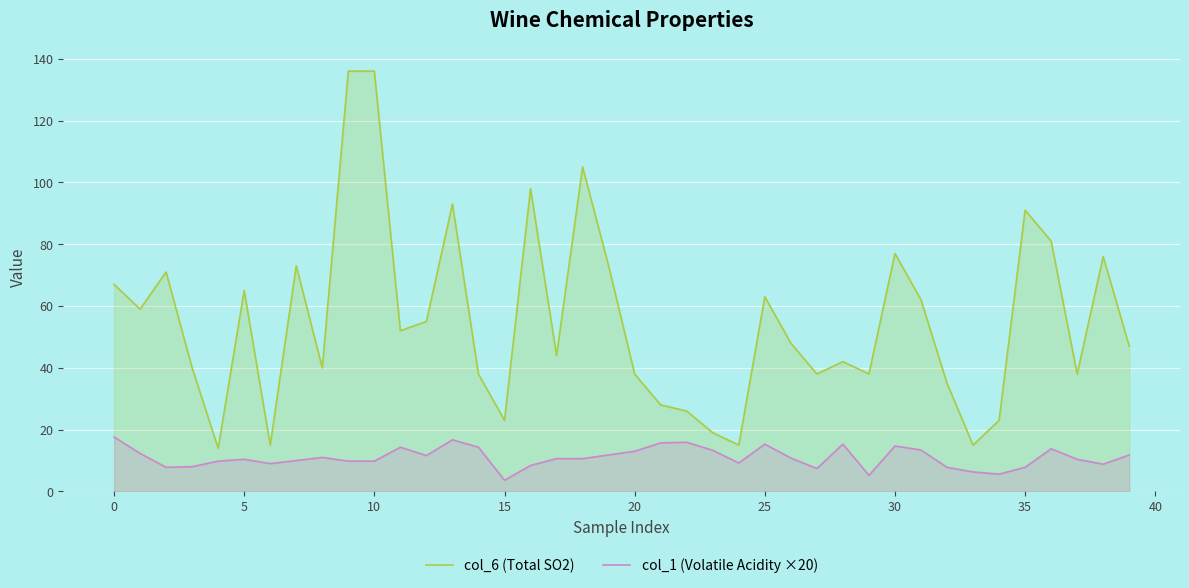

What is the difference between the maximum and second lowest values in the col_6 (Total SO2) series?

121.0